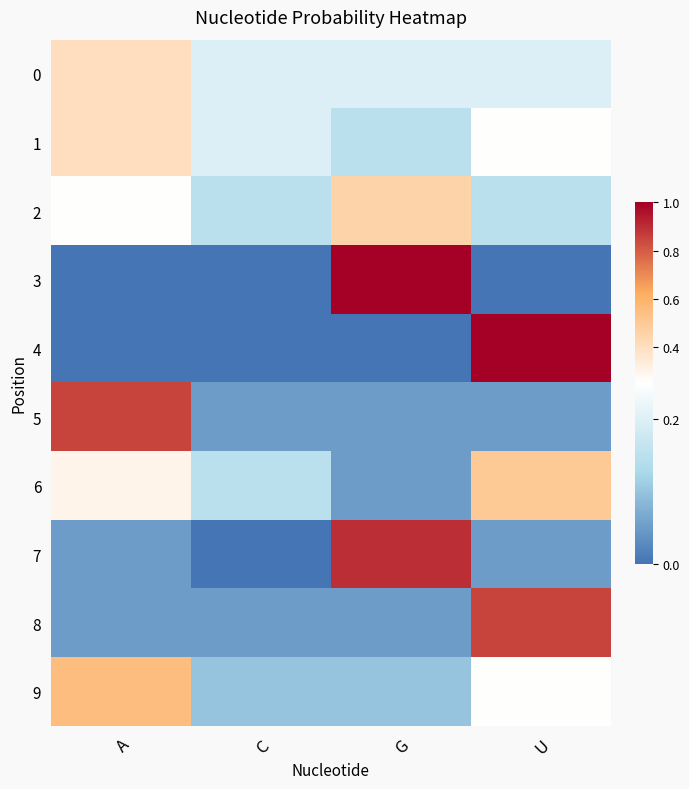

Between G and A, which is larger?

A